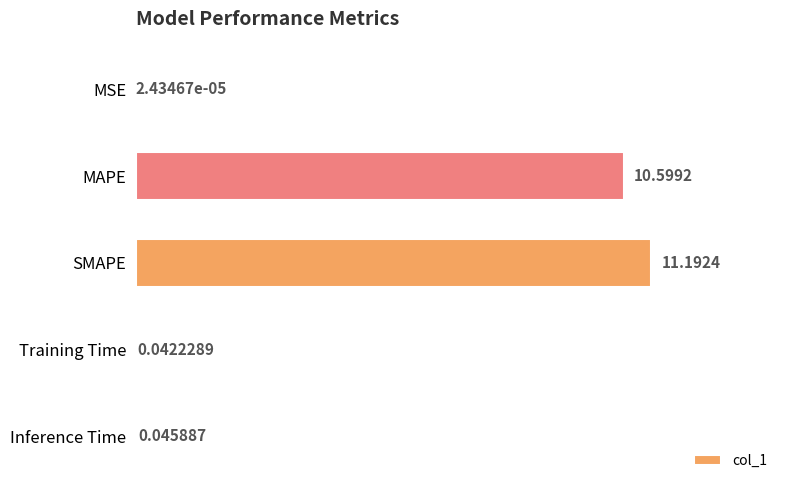

Between Training Time and Inference Time, which is larger?

Inference Time